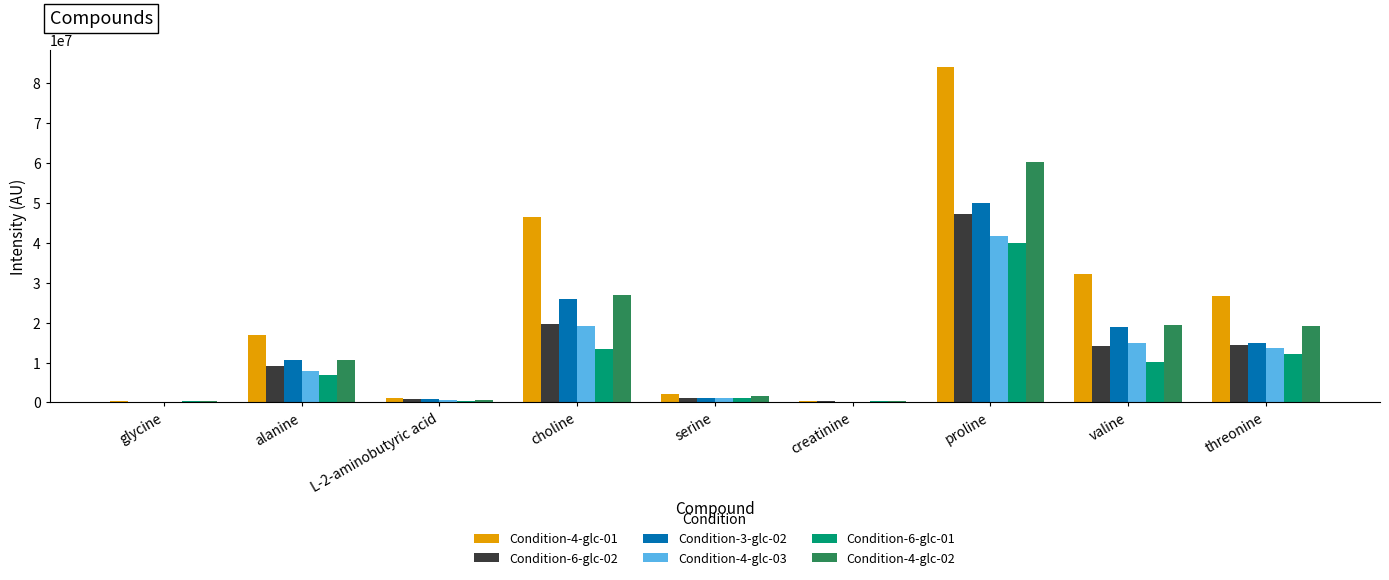

Which category has the highest value in the Condition-3-glc-02 series?

proline